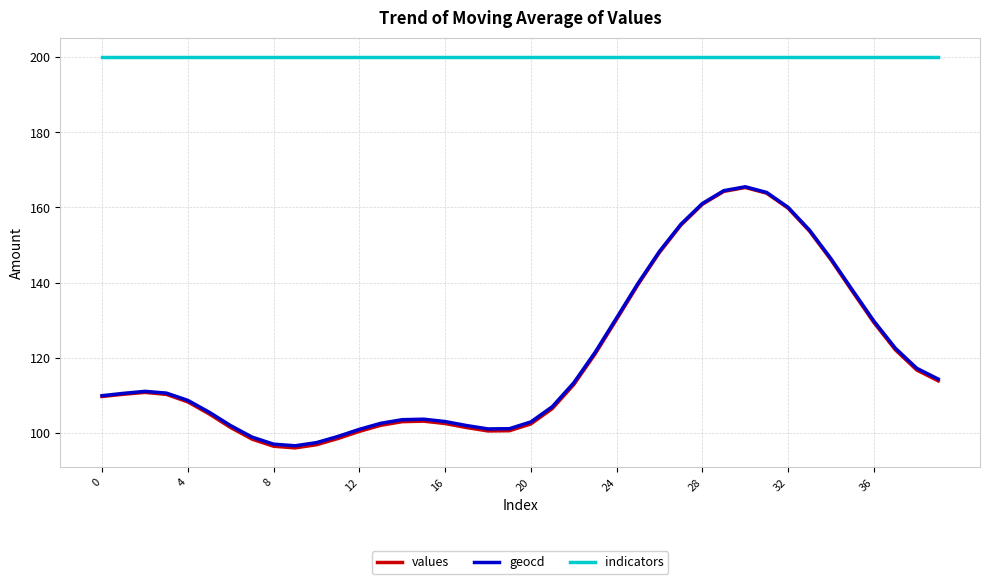

True or false: indicators and values cross at least once.

False